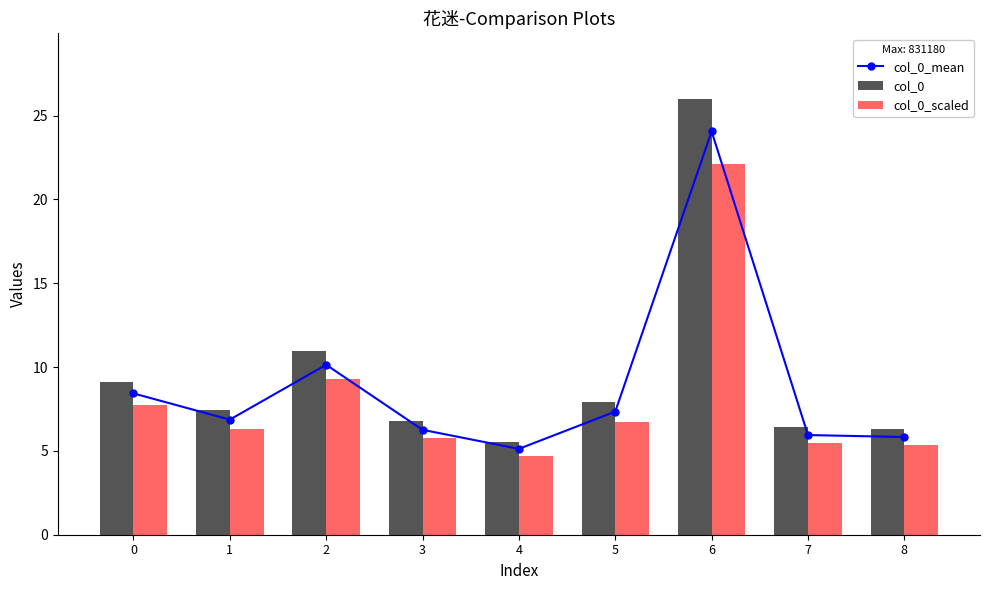

Rank the series by their average value, from lowest to highest.

col_0_scaled, col_0_mean, col_0